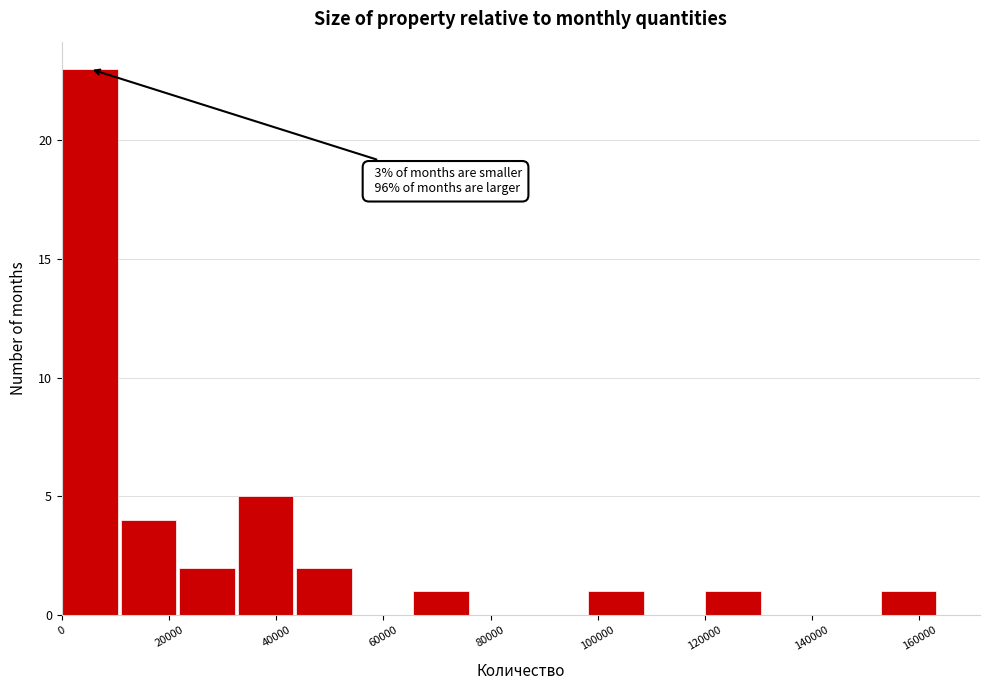

Which range on the x-axis has the tallest bar?

0 to 10000